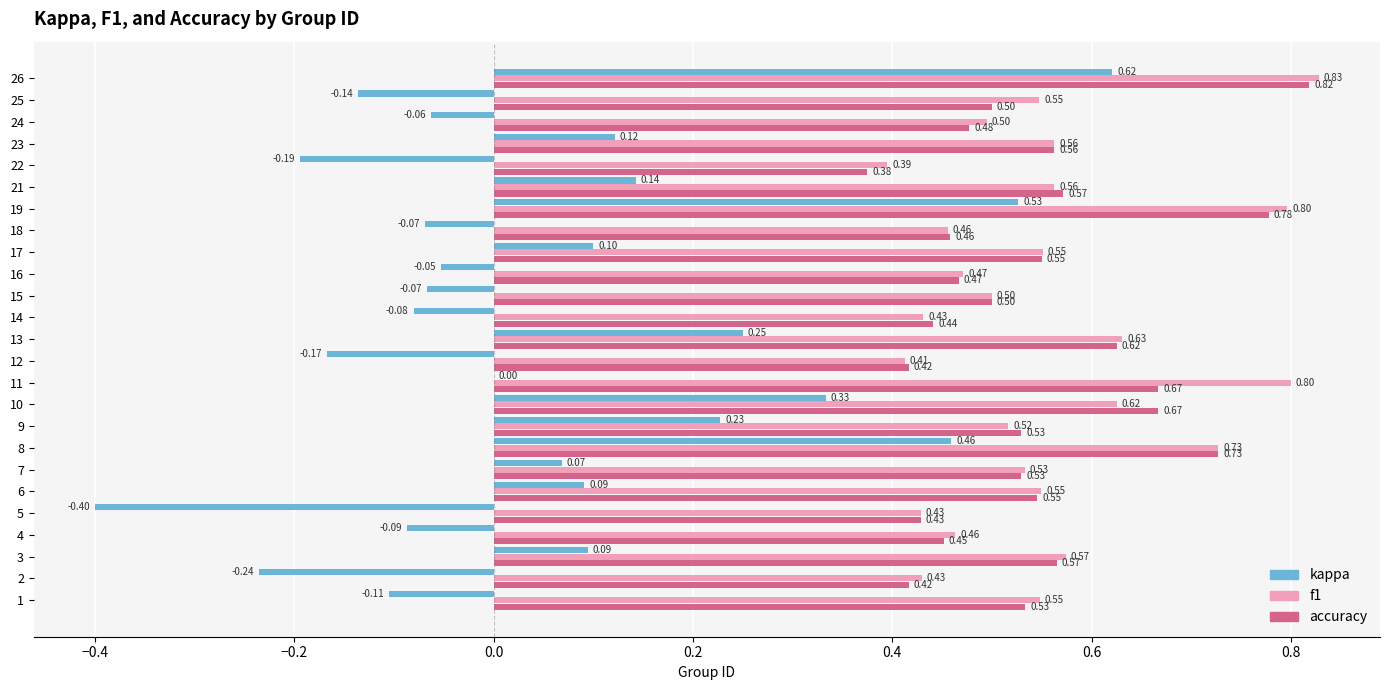

At 6, list the series in order from largest to smallest.

f1, accuracy, kappa